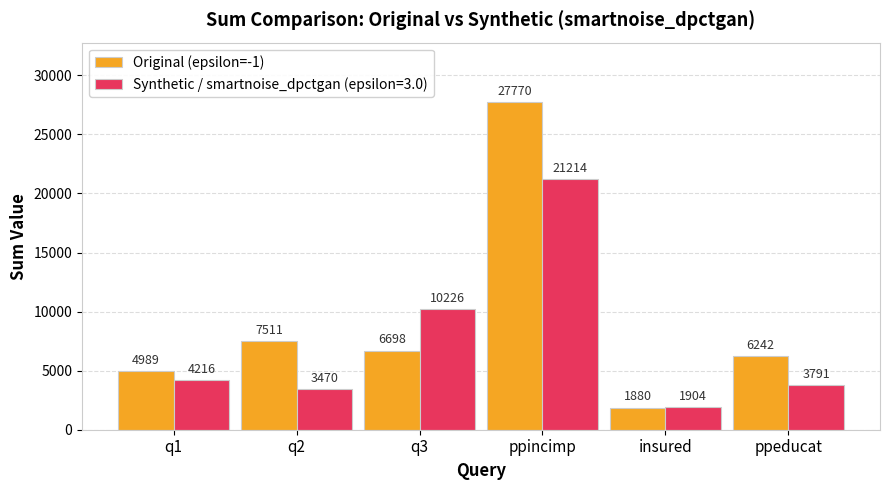

Rank the series by their average value, from lowest to highest.

Synthetic / smartnoise_dpctgan (epsilon=3.0), Original (epsilon=-1)